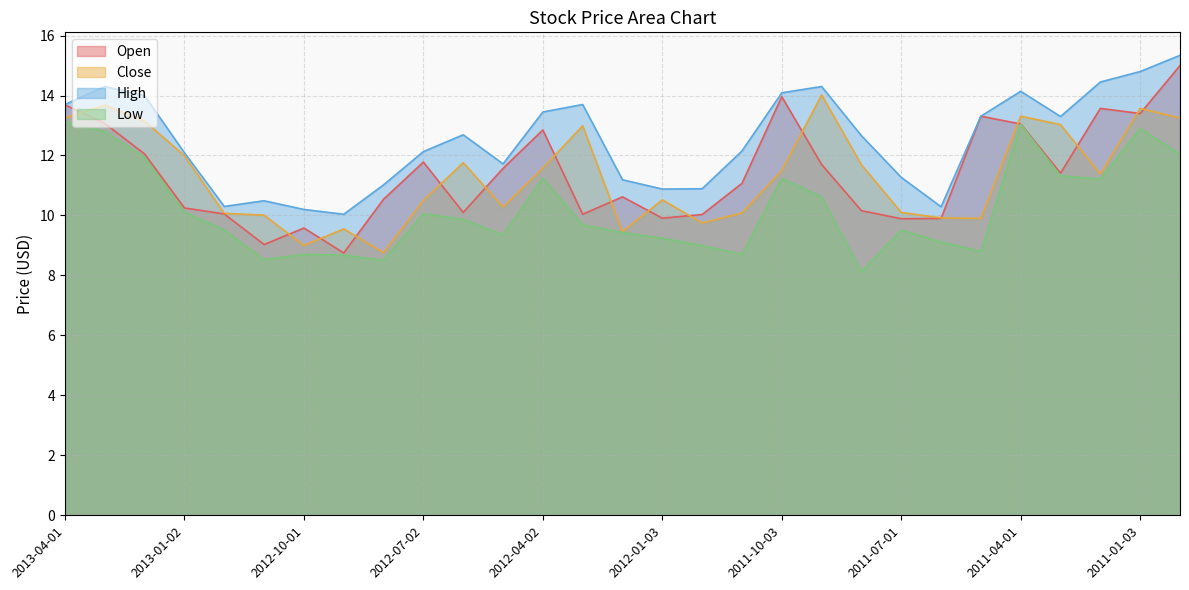

True or false: Close and High intersect in this chart.

False